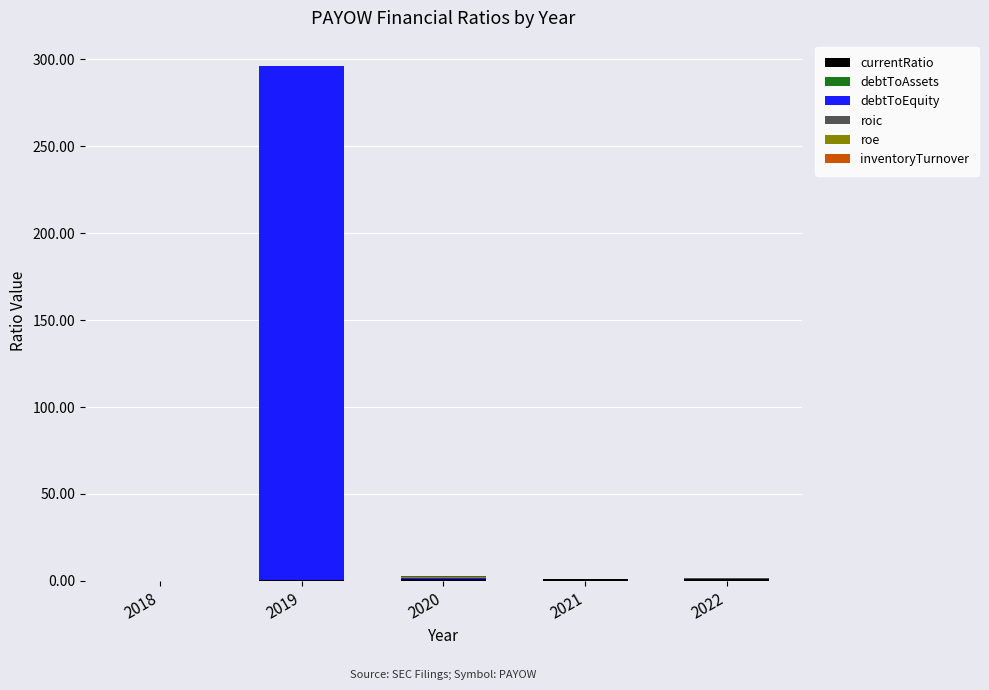

At how many categories does at least one series exceed 284?

1